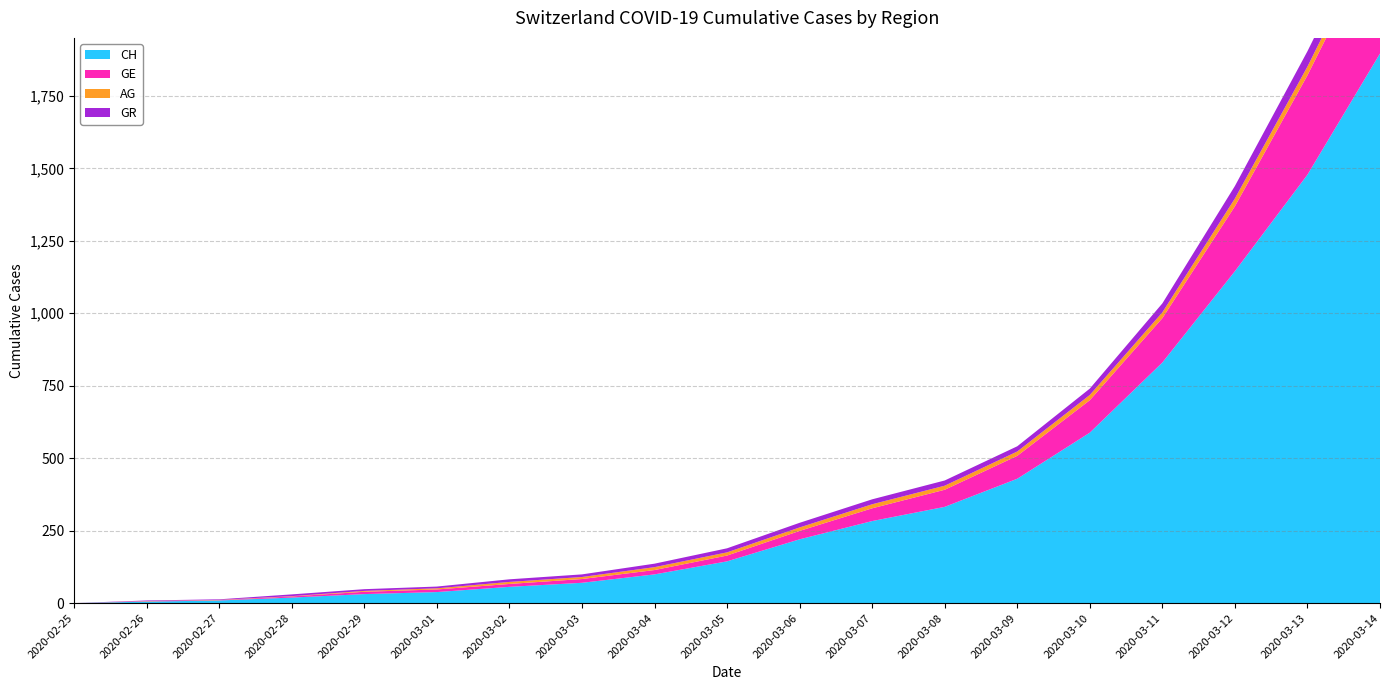

Reading left to right, transcribe all the data shown in this chart.

CH: 0	5	9	19	31	38	56	70	99	144	220	283	332	429	588	830	1145	1478	1896
GE: 0	1	1	4	8	9	10	13	15	20	29	44	59	79	112	153	224	343	425
AG: 0	1	1	1	3	4	7	7	10	11	12	14	14	15	18	20	27	30	33
GR: 0	2	2	6	6	6	9	9	12	14	16	17	18	18	22	31	43	53	56